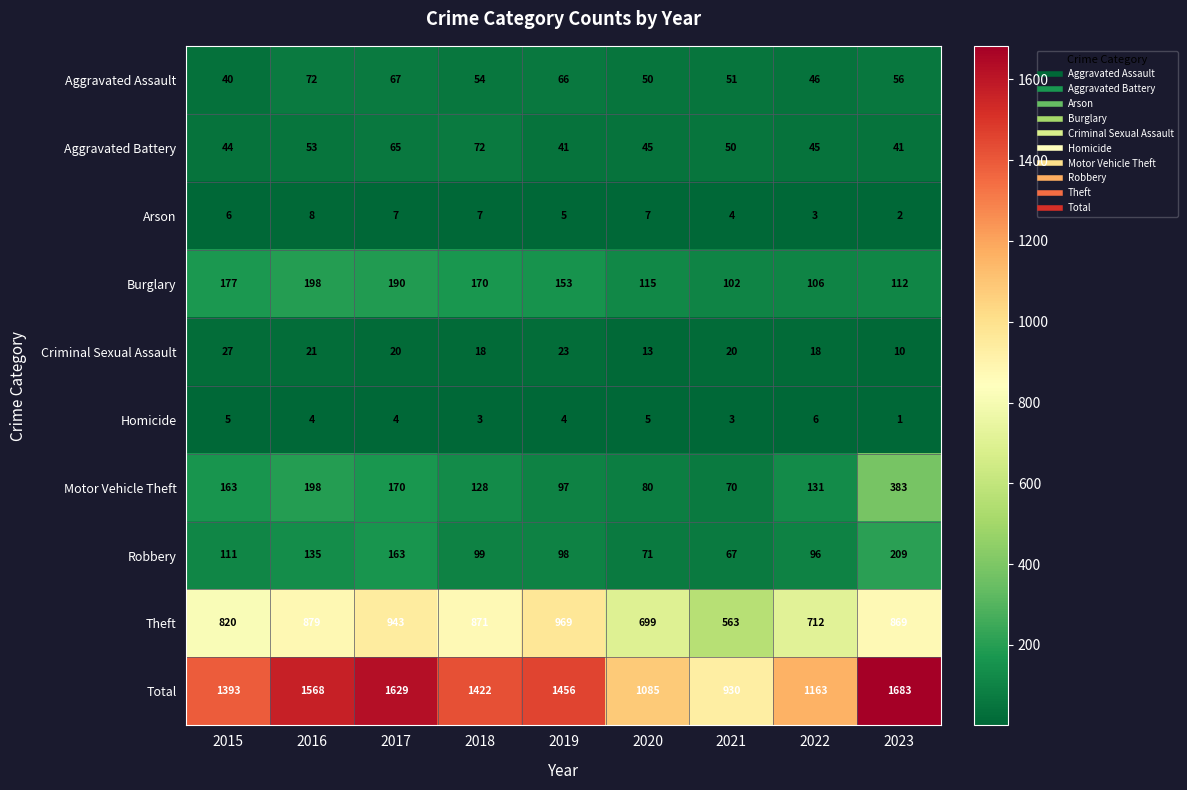

True or false: Robbery has a value of 160 at 2019.

False